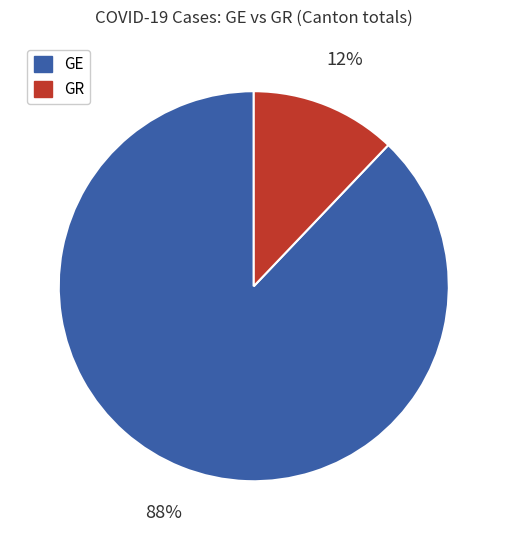

Do GR and GE together represent more than half of the pie?

Yes